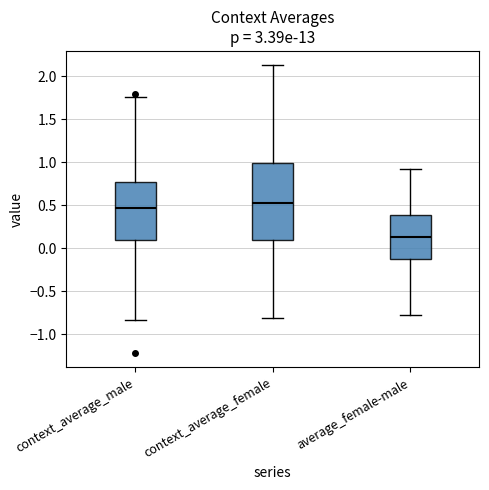

Reading left to right, read every box against the y-axis: the position of its median line, the range the box covers, and the ends of its whiskers. The values are not printed on the chart, so give them approximately, as read against the axis.

context_average_male: median 0.45, box 0.10 to 0.75, whiskers -0.85 to 1.75
context_average_female: median 0.55, box 0.10 to 1.00, whiskers -0.80 to 2.15
average_female-male: median 0.15, box -0.15 to 0.40, whiskers -0.80 to 0.90